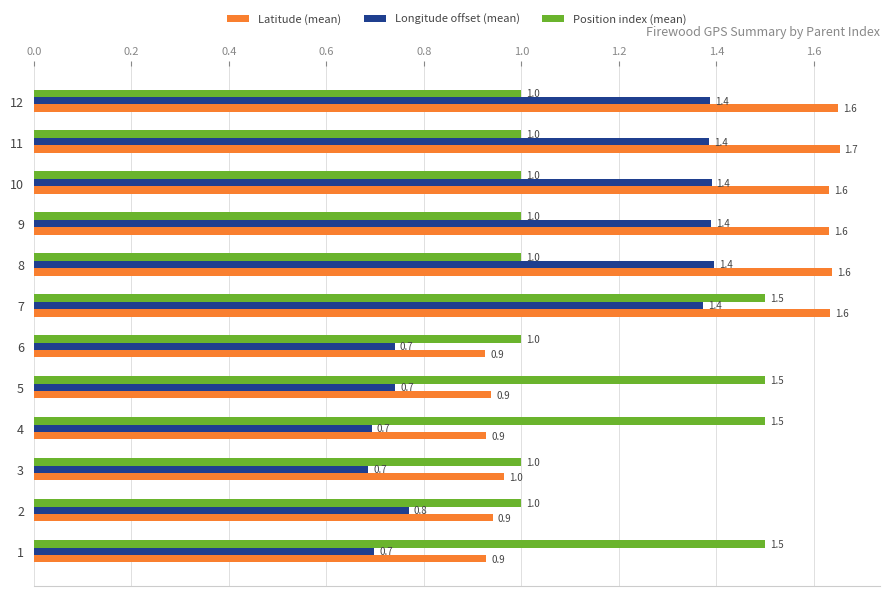

At which category is the sum across all series the highest?

7